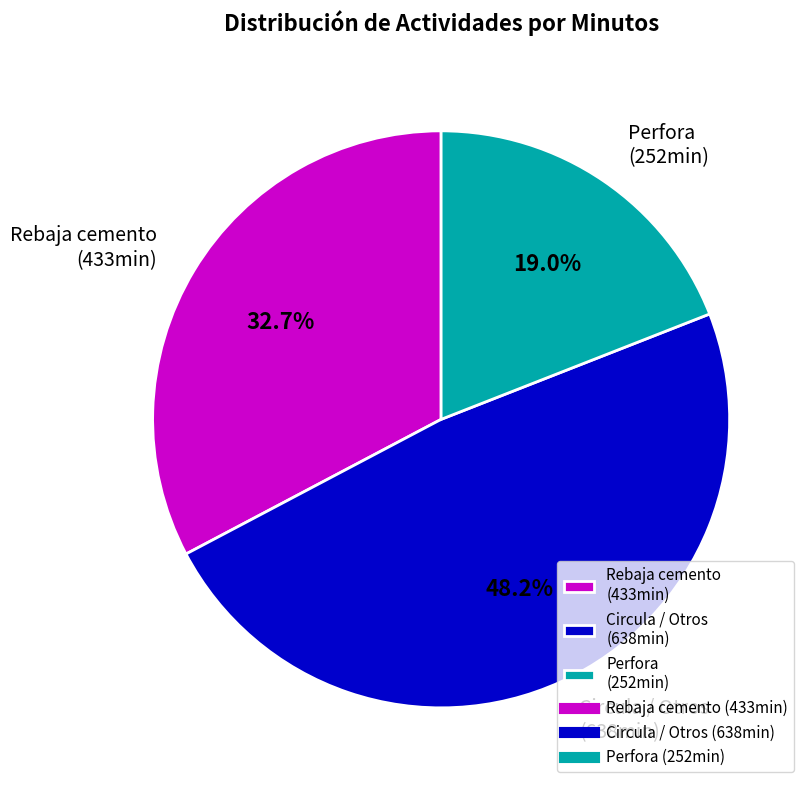

How many slices are in this pie chart?

3